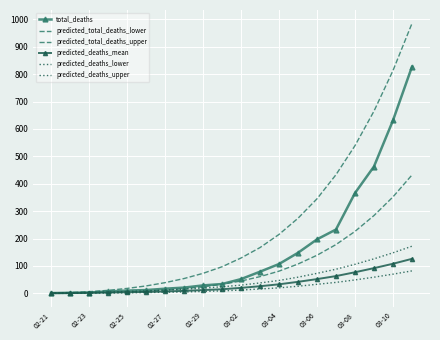

True or false: predicted_deaths_mean and predicted_total_deaths_upper cross at least once.

False